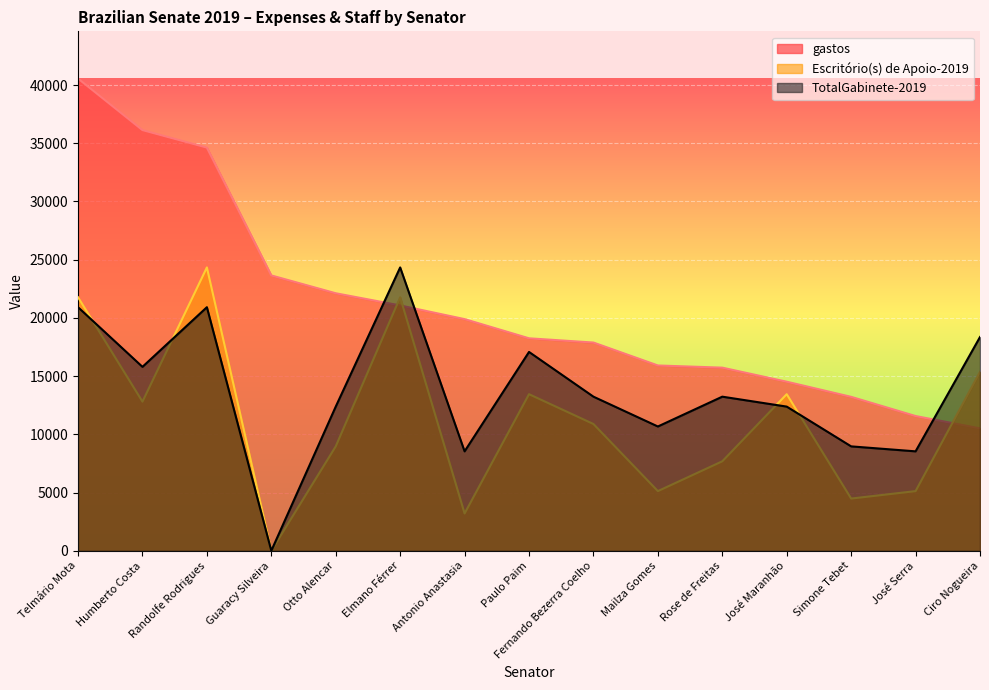

List the series in order of their overall mean, lowest first.

Escritório(s) de Apoio-2019, TotalGabinete-2019, gastos